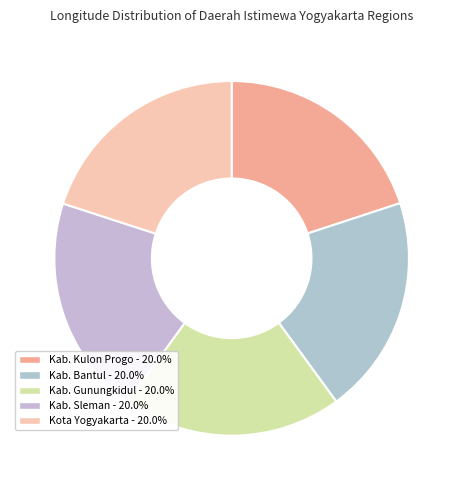

How many slices are in this pie chart?

5